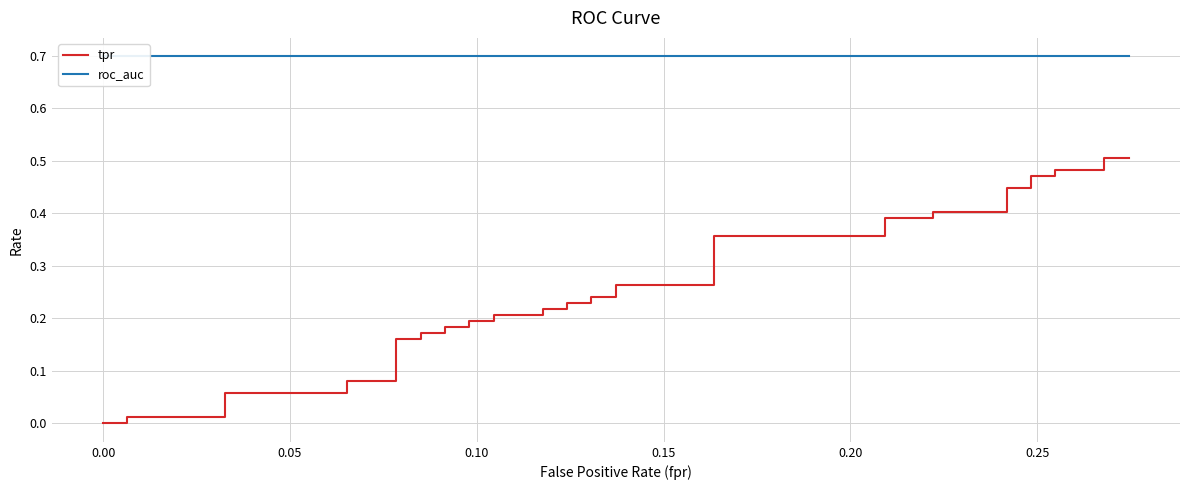

What is the average value of the roc_auc series?

0.7